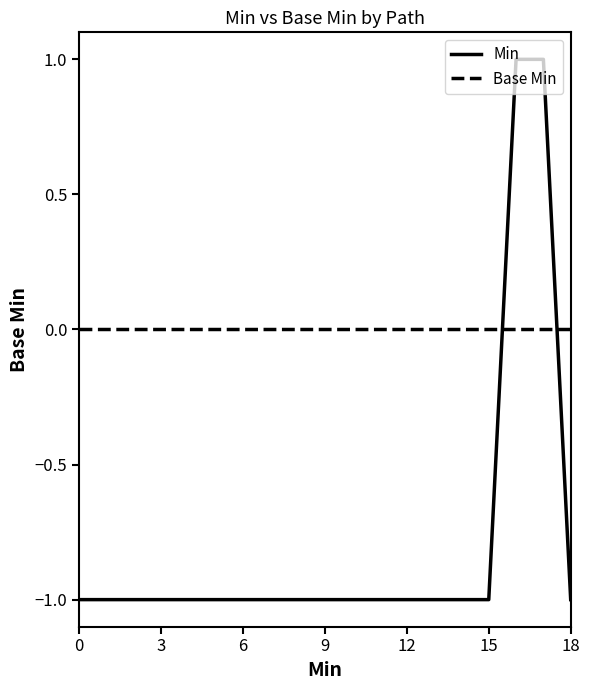

List the series in order of their peak value, highest first.

Min, Base Min